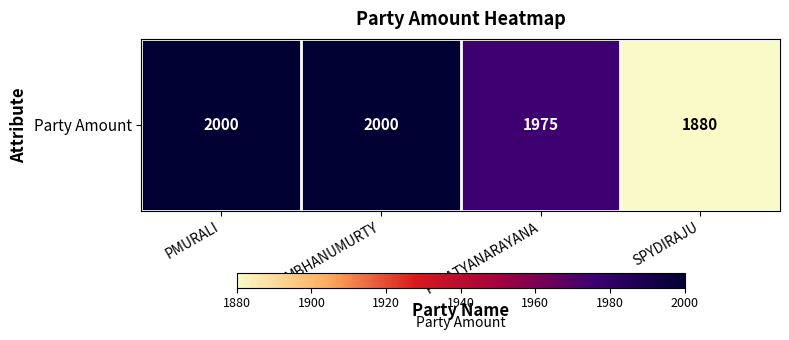

Where is the data nearest to the value 1940?

PVSATYANARAYANA